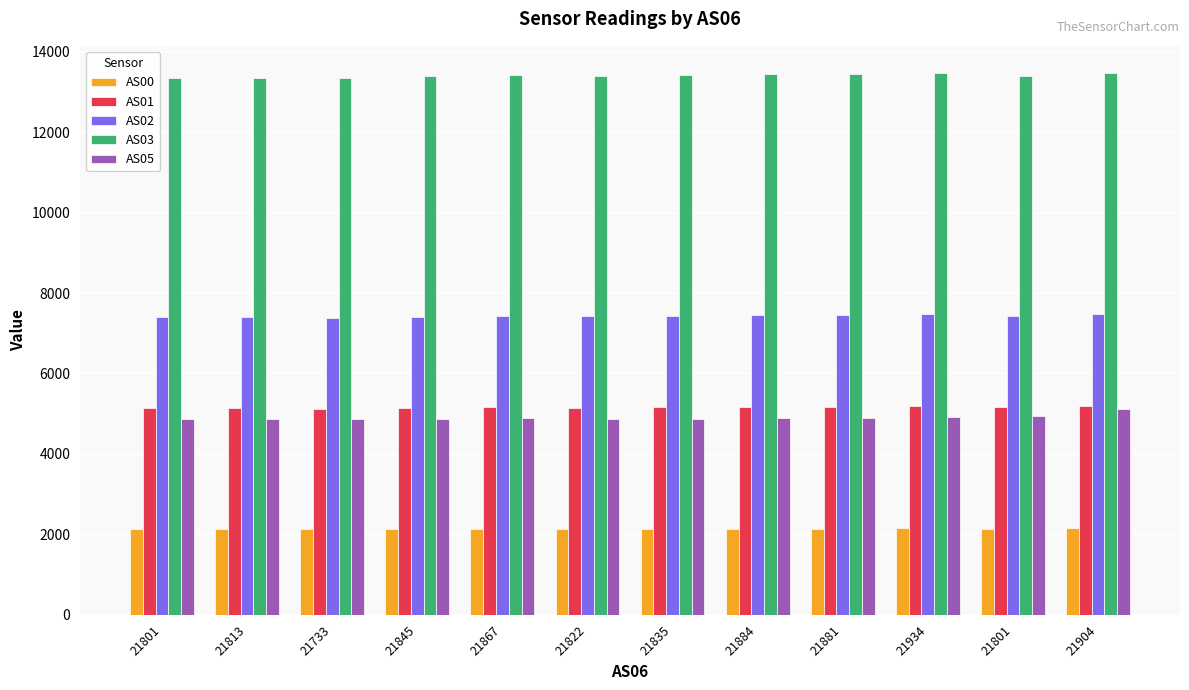

How many bars are there in each group?

5